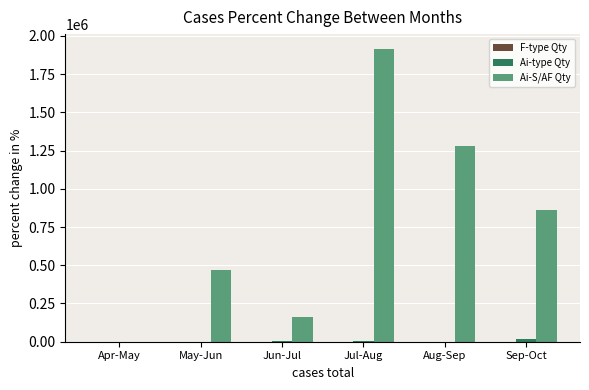

At which category is the sum across all series the highest?

Jul-Aug